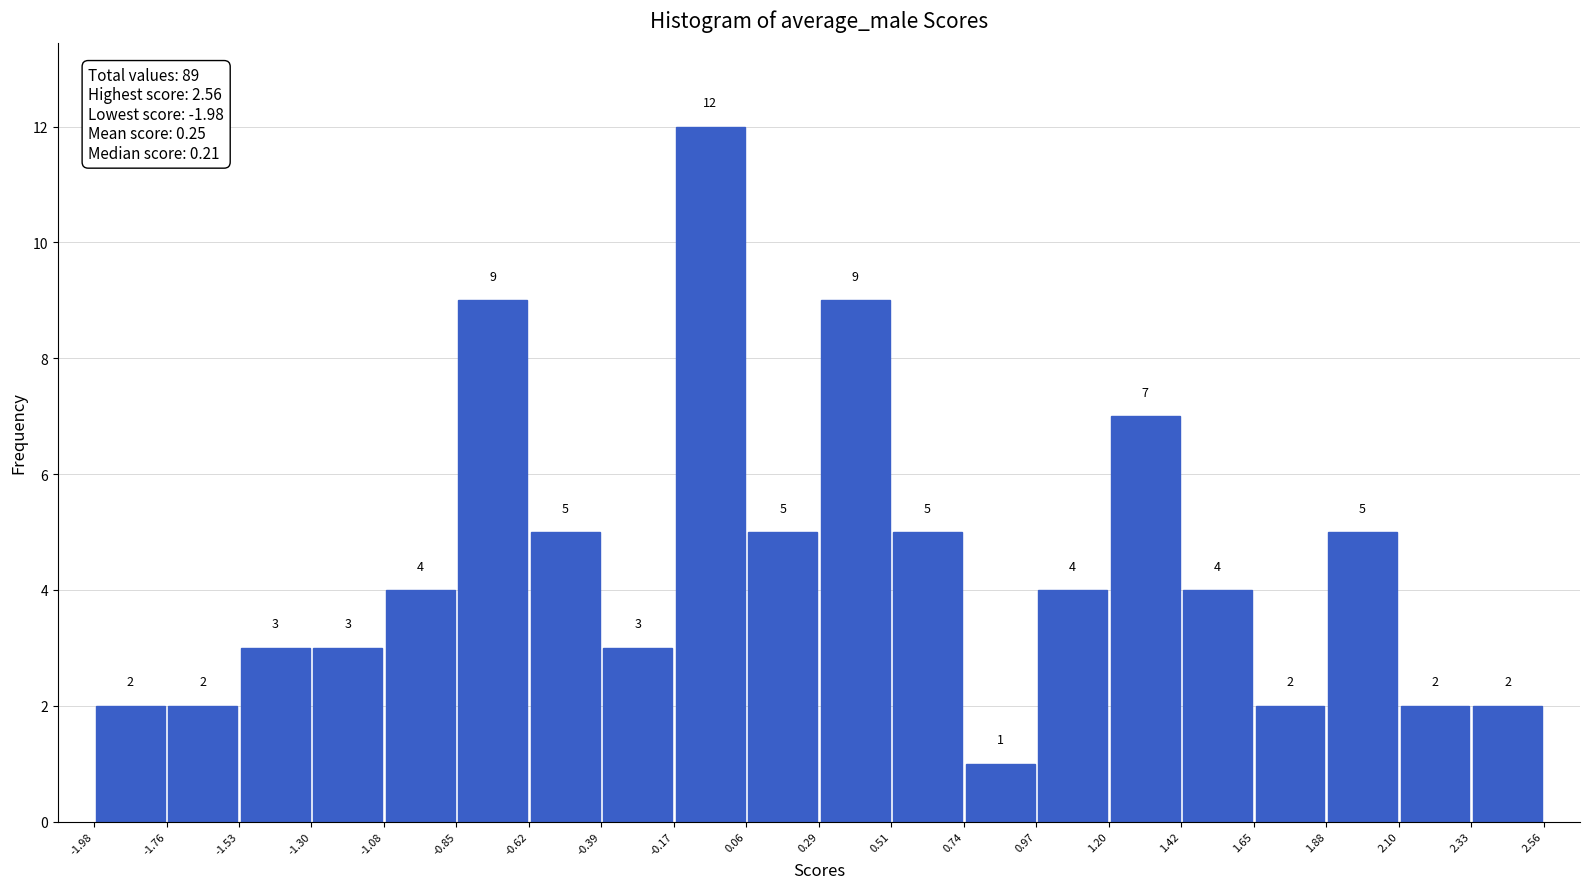

Reading left to right, transcribe this chart: for each bar, give the range it covers on the x-axis and its height.

-1.98 to -1.76: 2
-1.76 to -1.53: 2
-1.53 to -1.30: 3
-1.30 to -1.08: 3
-1.08 to -0.85: 4
-0.85 to -0.62: 9
-0.62 to -0.39: 5
-0.39 to -0.17: 3
-0.17 to 0.06: 12
0.06 to 0.29: 5
0.29 to 0.51: 9
0.51 to 0.74: 5
0.74 to 0.97: 1
0.97 to 1.20: 4
1.20 to 1.42: 7
1.42 to 1.65: 4
1.65 to 1.88: 2
1.88 to 2.10: 5
2.10 to 2.33: 2
2.33 to 2.56: 2